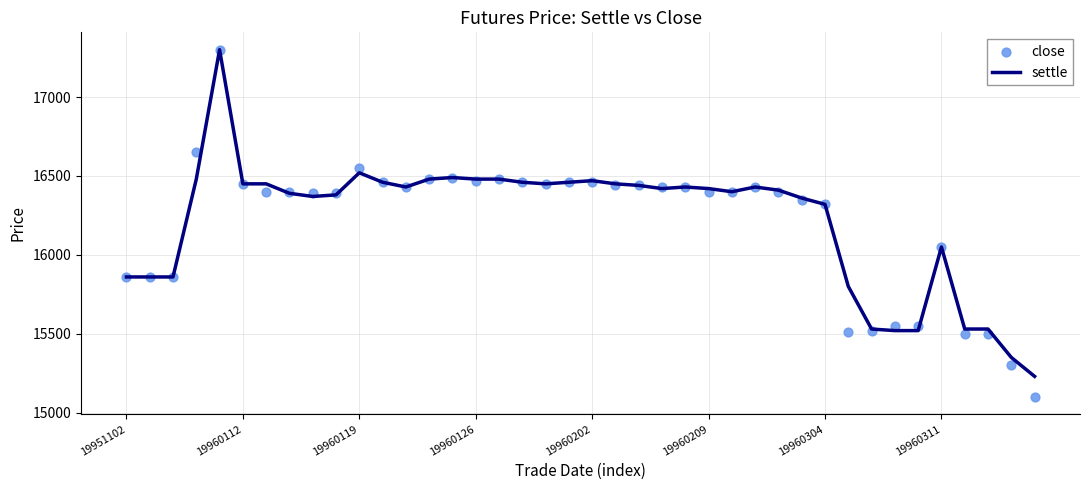

Is the value of settle at 11 greater than the value of close at 19960311?

Yes